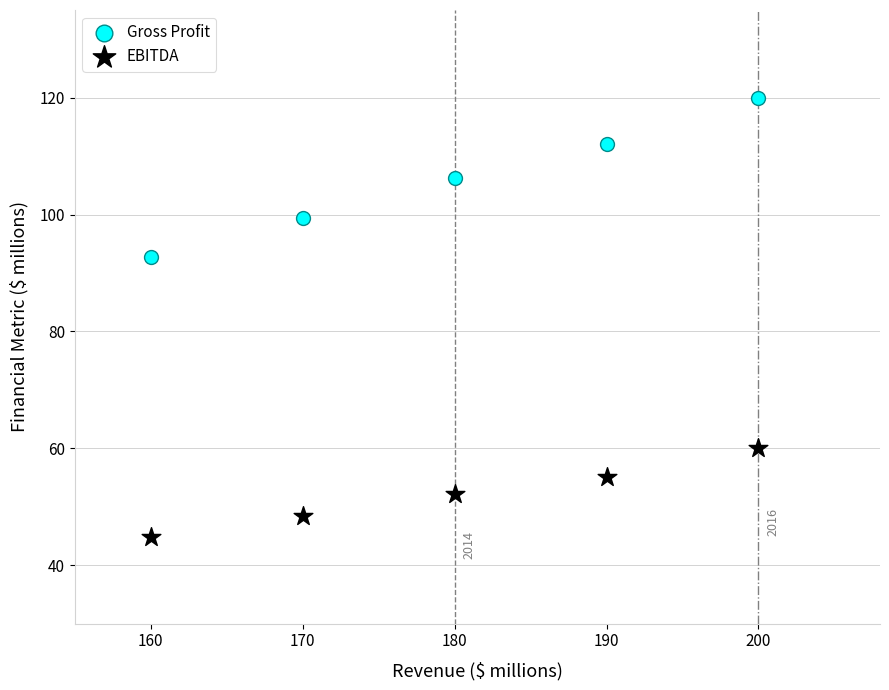

Which series reaches the maximum Y coordinate?

Gross Profit